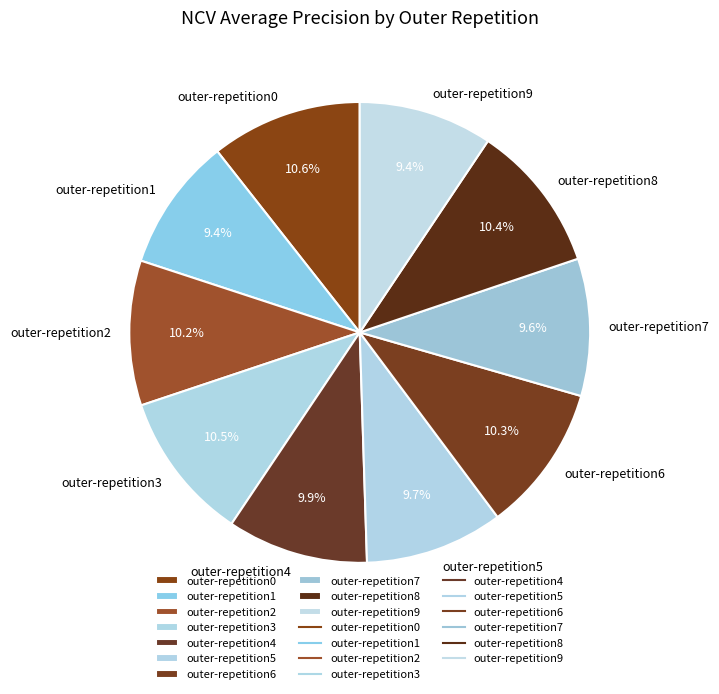

Is there a majority slice in this chart?

No